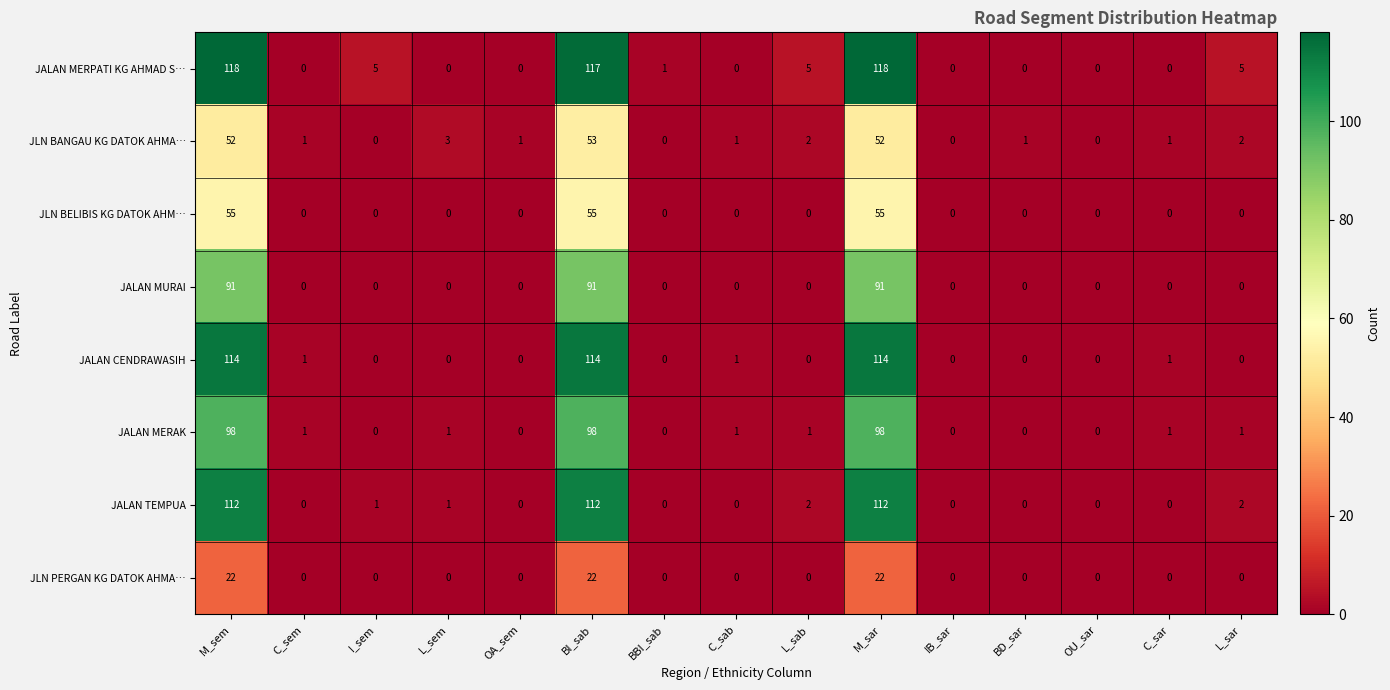

List the series in order of their peak value, lowest first.

JLN PERGAN KG DATOK AHMA…, JLN BANGAU KG DATOK AHMA…, JLN BELIBIS KG DATOK AHM…, JALAN MURAI, JALAN MERAK, JALAN TEMPUA, JALAN CENDRAWASIH, JALAN MERPATI KG AHMAD S…